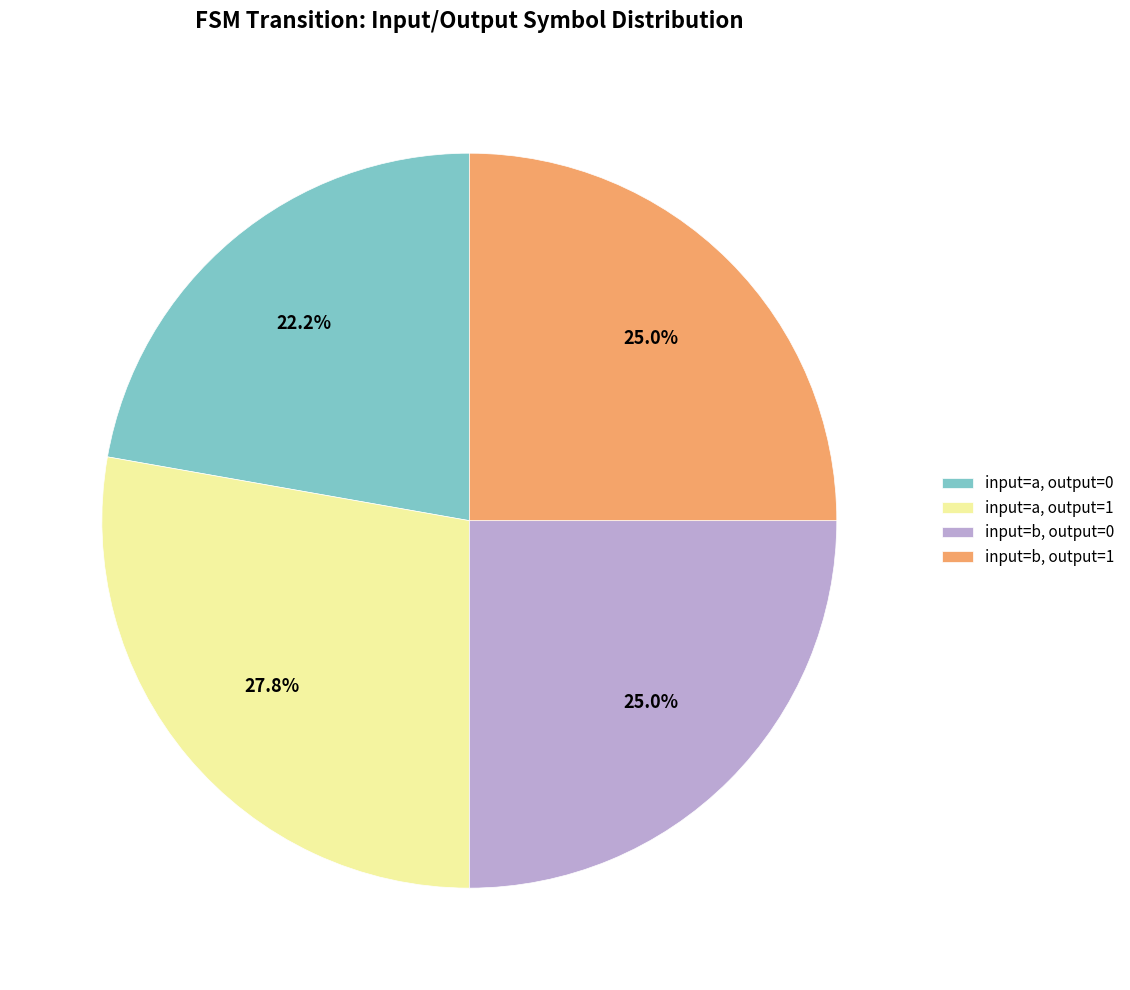

How many segments does this pie chart have?

4